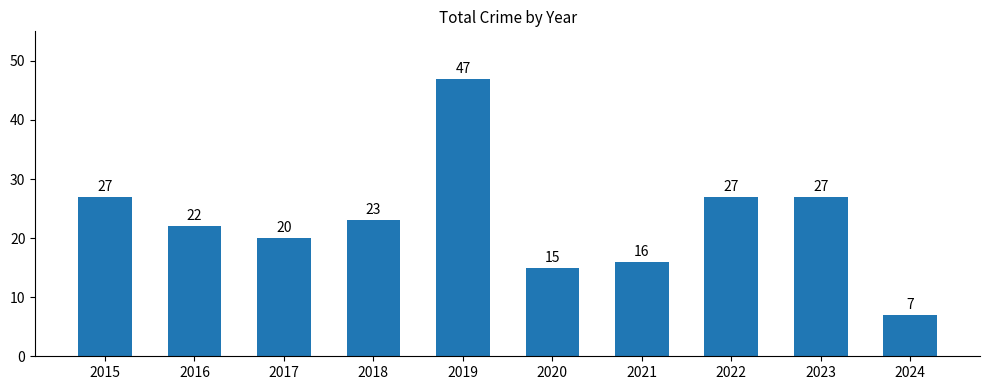

Reading left to right, what are all the values shown in this chart?

2015=27	2016=22	2017=20	2018=23	2019=47	2020=15	2021=16	2022=27	2023=27	2024=7